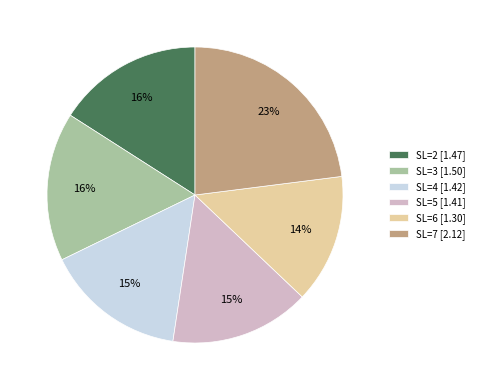

What is the largest slice in the pie chart?

SL=7